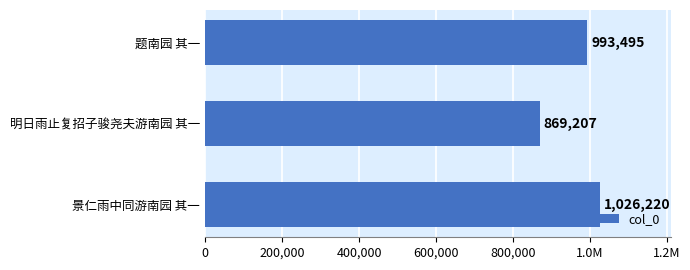

Does the chart contain any negative values?

No